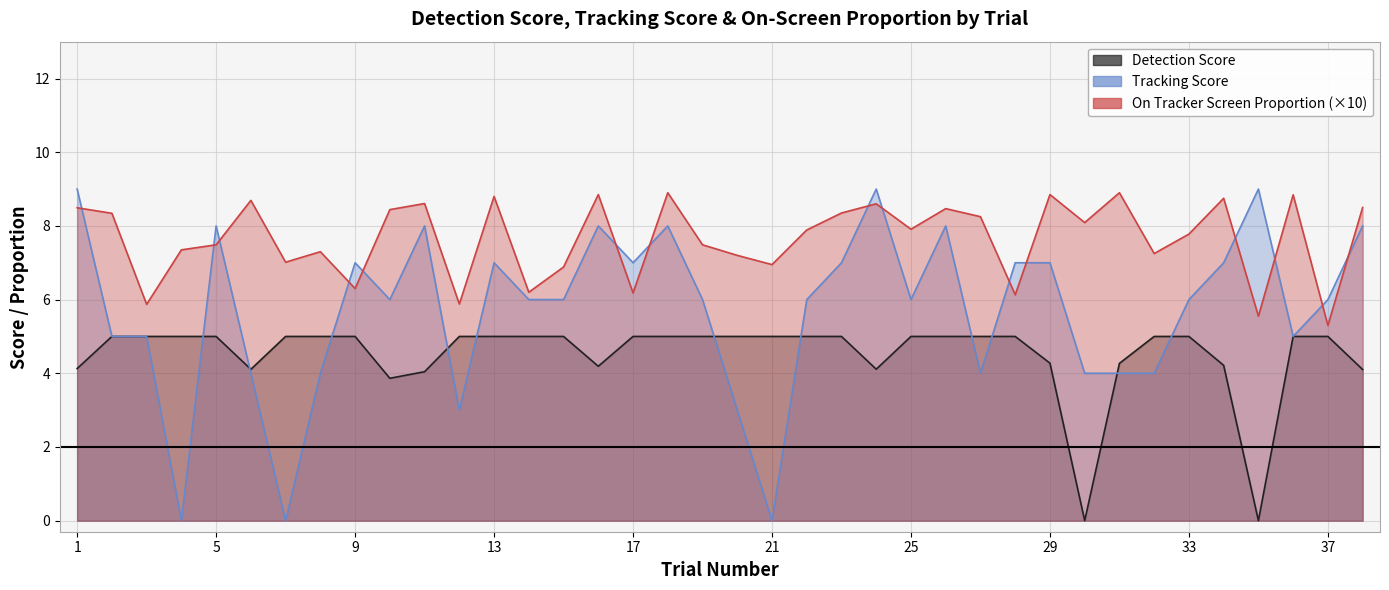

Does the chart display data point markers on the line(s)?

No